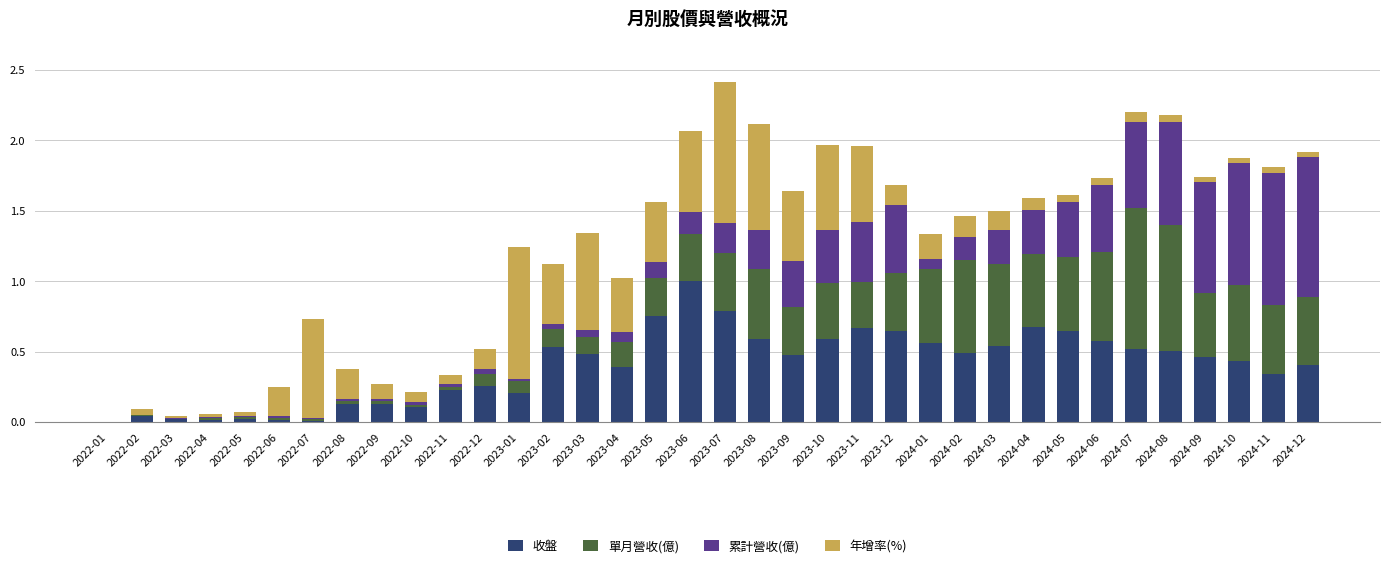

The value of 收盤 at 2024-07 is 0.5. True or false?

True